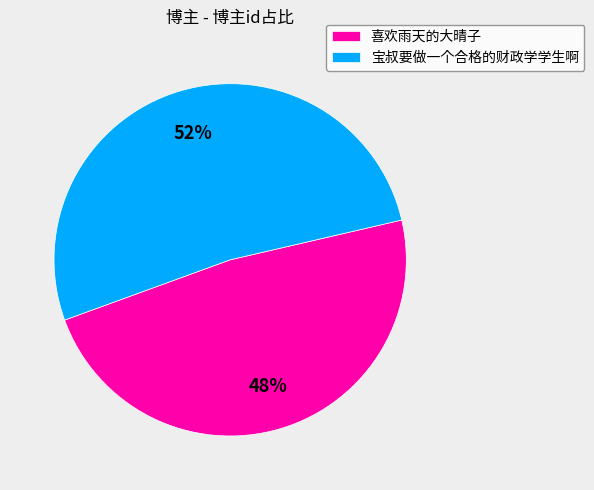

To the nearest percent, what is the combined percentage of 喜欢雨天的大晴子 and 宝叔要做一个合格的财政学学生啊?

100%